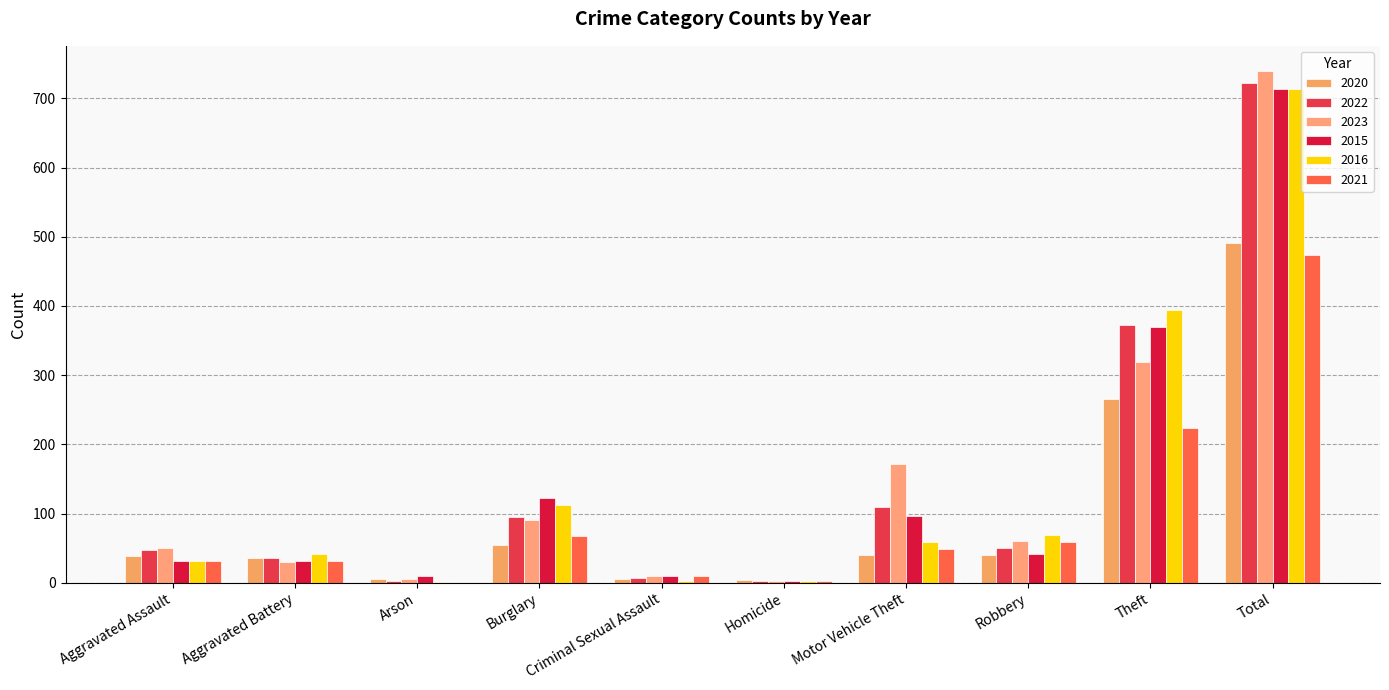

Which has a higher value, Theft or Total?

Total